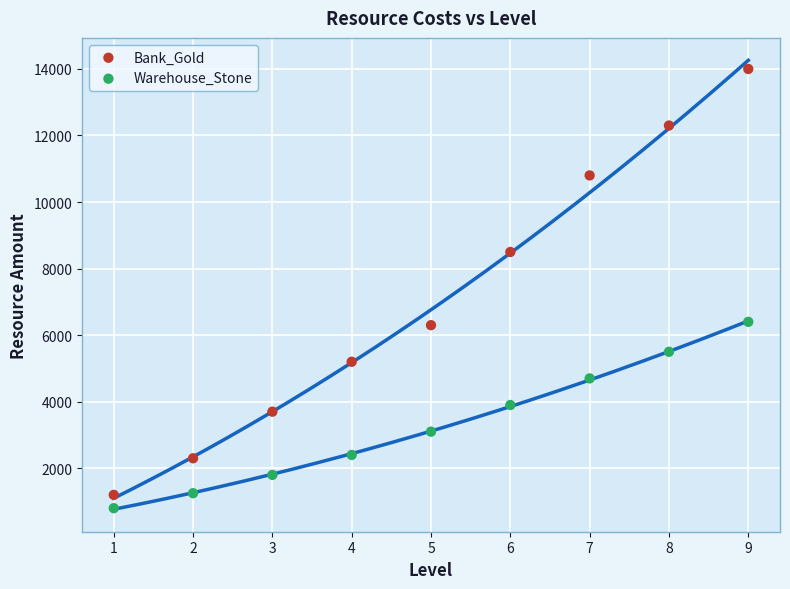

Which series contains the highest Y value?

Bank_Gold